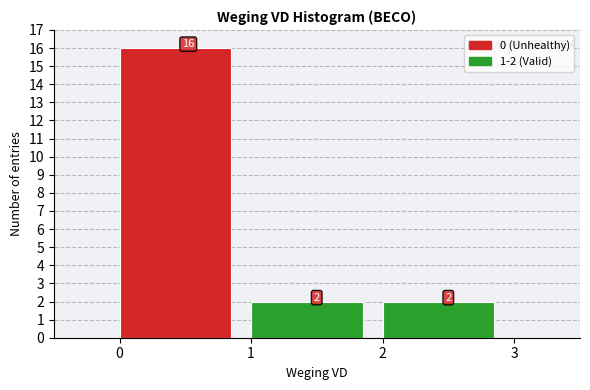

Over which range of the x-axis is the bar tallest?

0 to 1